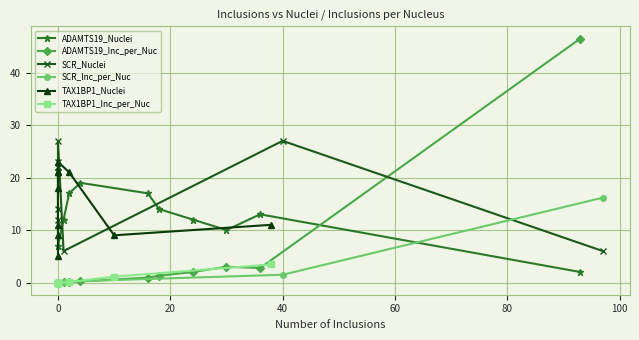

What is the maximum value for ADAMTS19_Inc_per_Nuc?

46.5